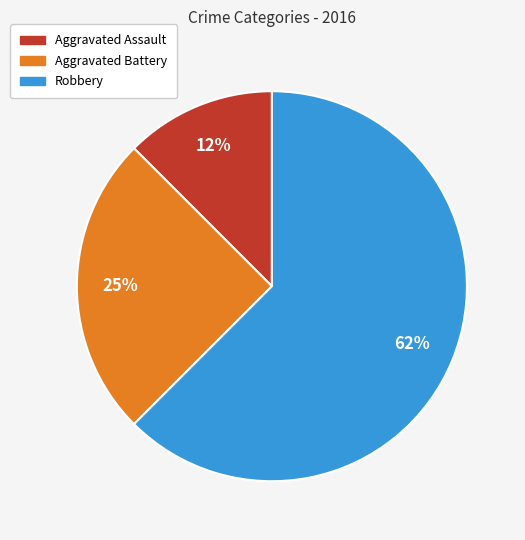

Between Aggravated Battery and Aggravated Assault, which is larger?

Aggravated Battery